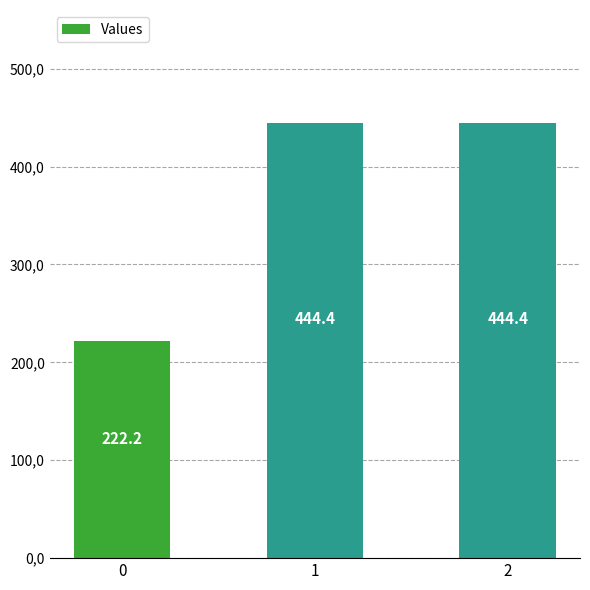

Is it true that the value at 0 is 72.0?

False